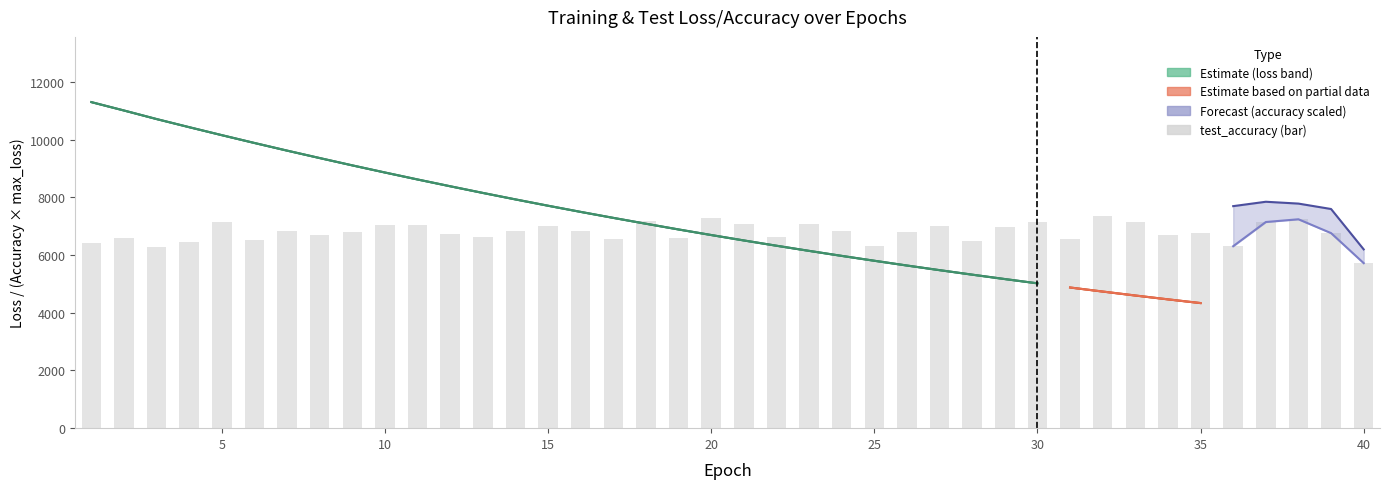

At how many categories does at least one series exceed 2099?

40